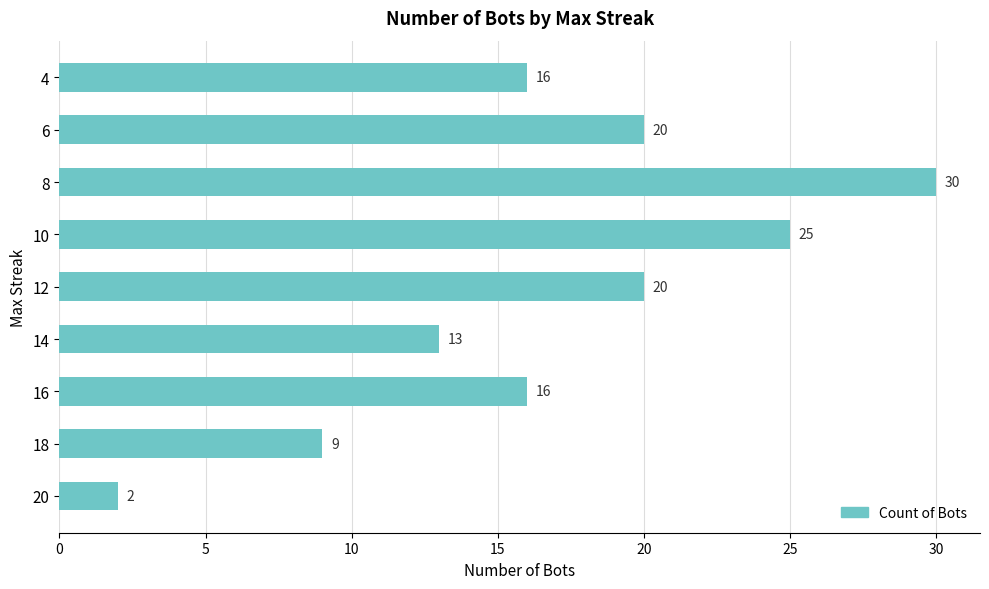

Between 8 and 6, which is larger?

8